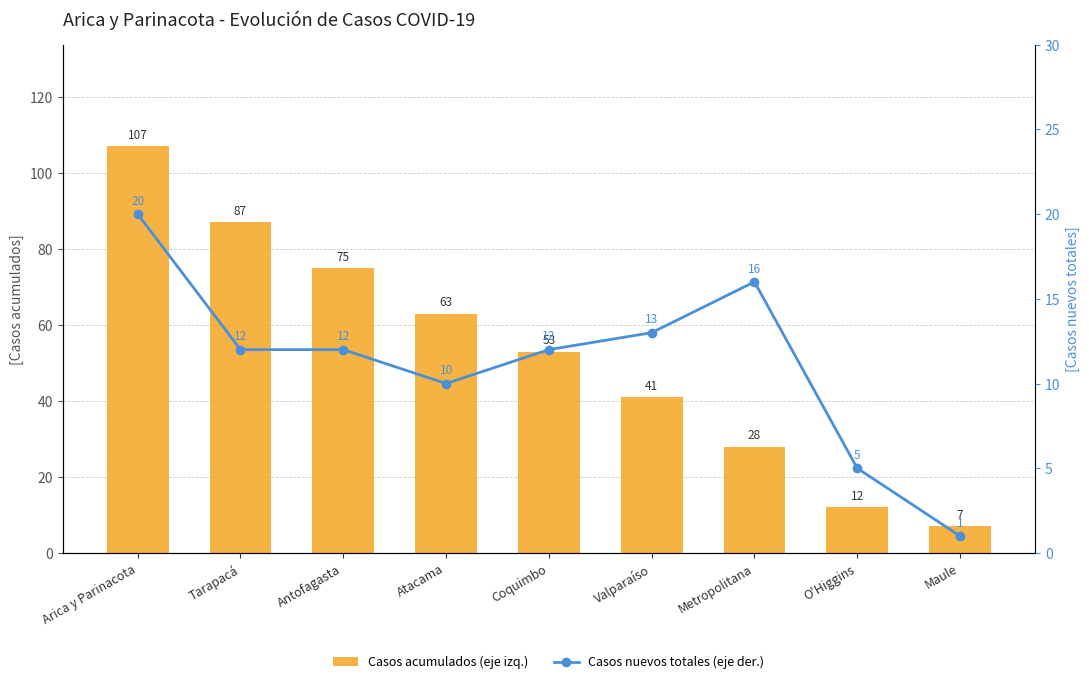

At which category is the sum across all series the highest?

Arica y Parinacota